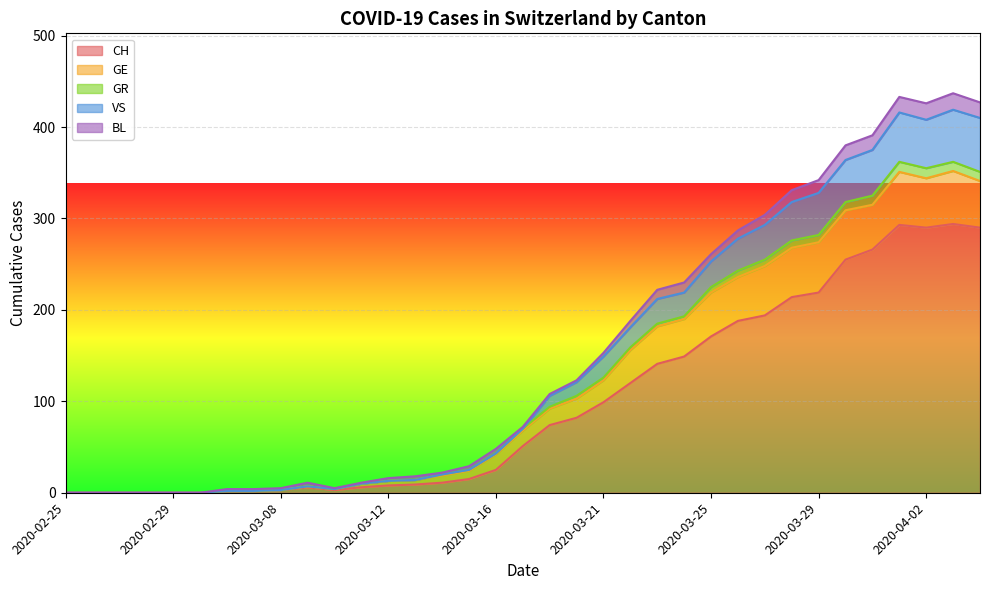

How many values in the GR series exceed 70?

17